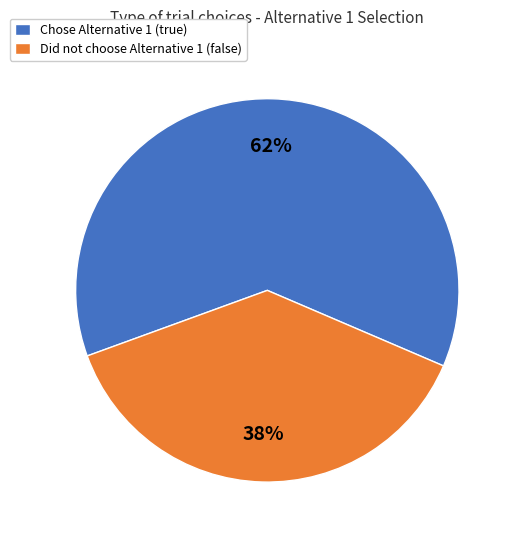

Is Chose Alternative 1 (true) the majority of the pie?

Yes